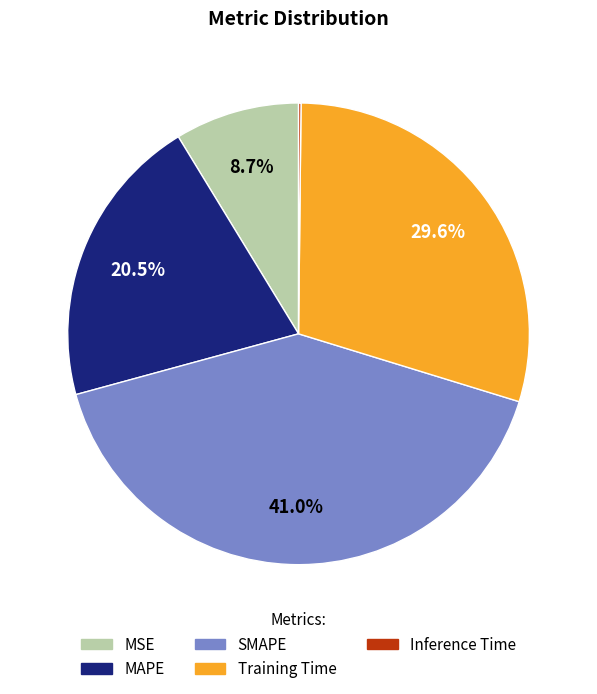

Which slice is the largest?

SMAPE